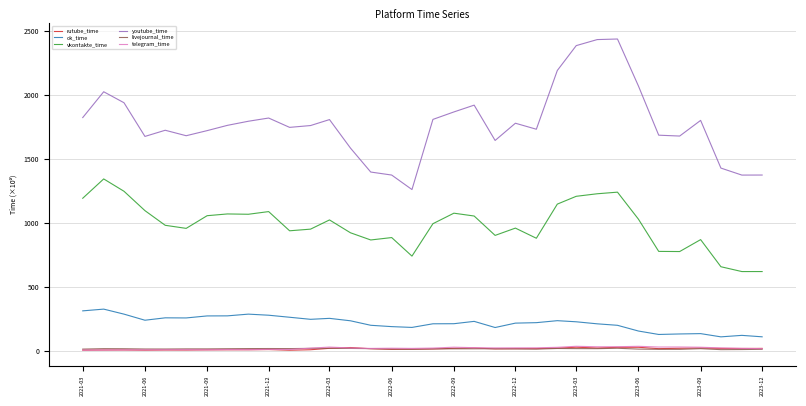

Which series has the largest total across all categories?

youtube_time